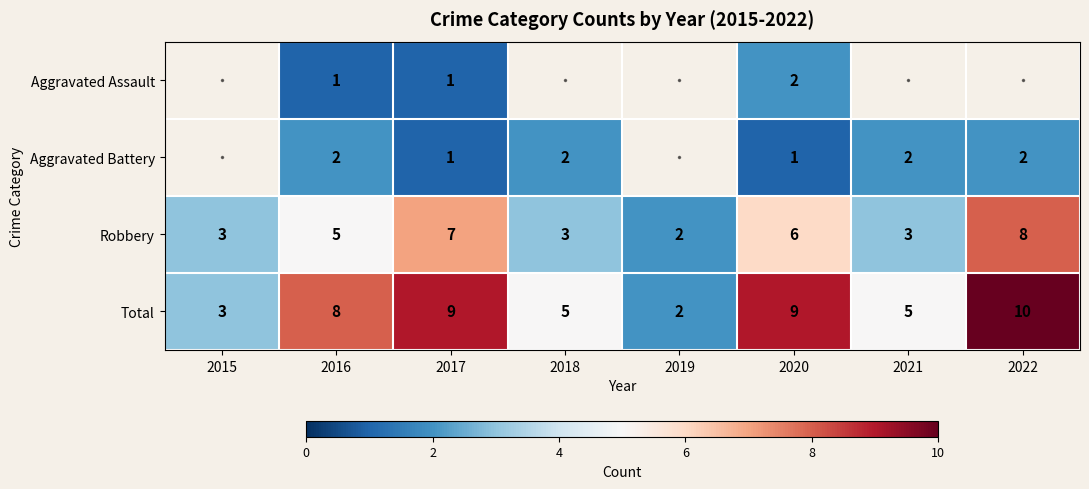

What is the approximate value of Robbery at 2016?

5